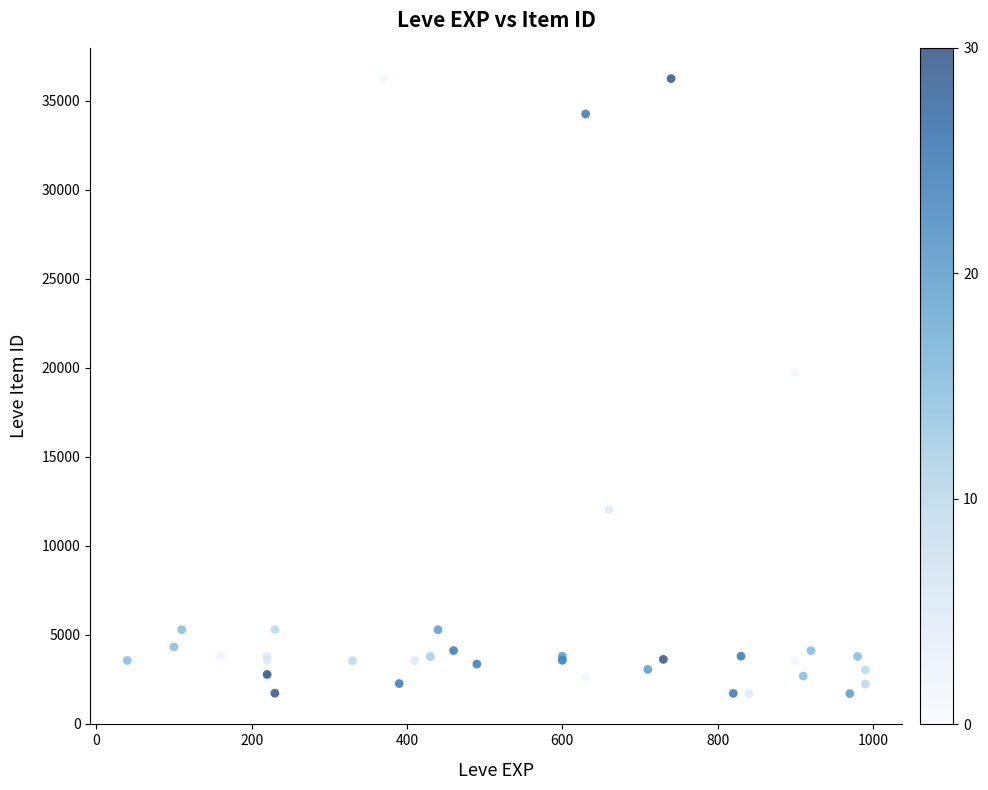

What Y value in the scatter plot is closest to 18967?

19744